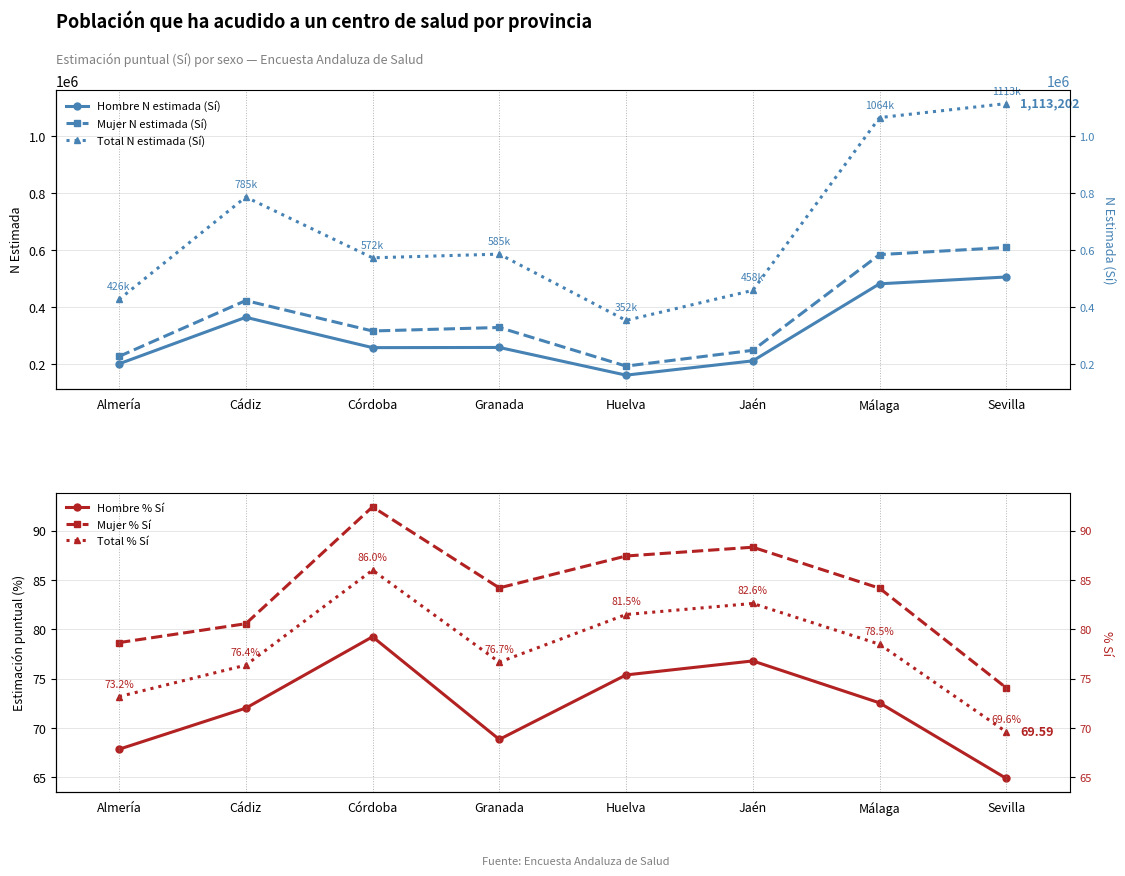

What value does the Mujer % Sí series have at Jaén?

88.3